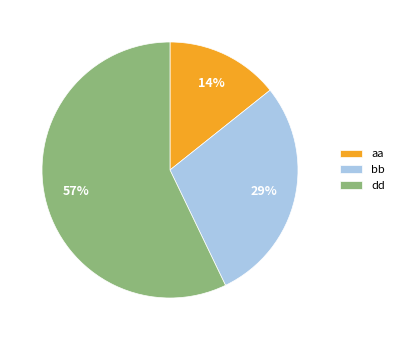

To the nearest percent, what percentage of the pie is aa?

14%